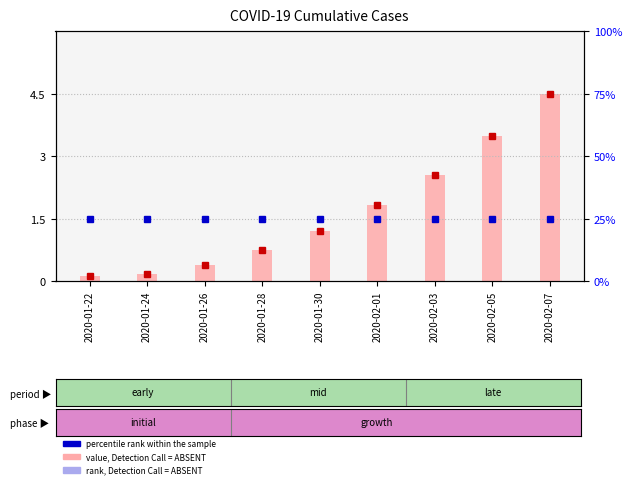

What is the minimum value shown in the chart?

0.1